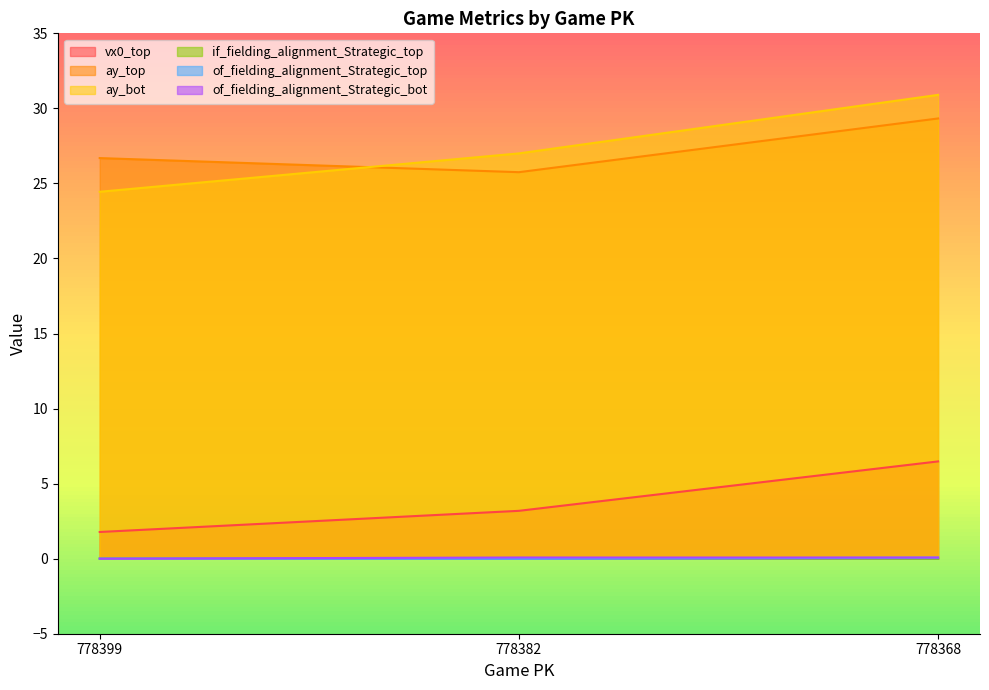

How many categories are shown in the chart?

3